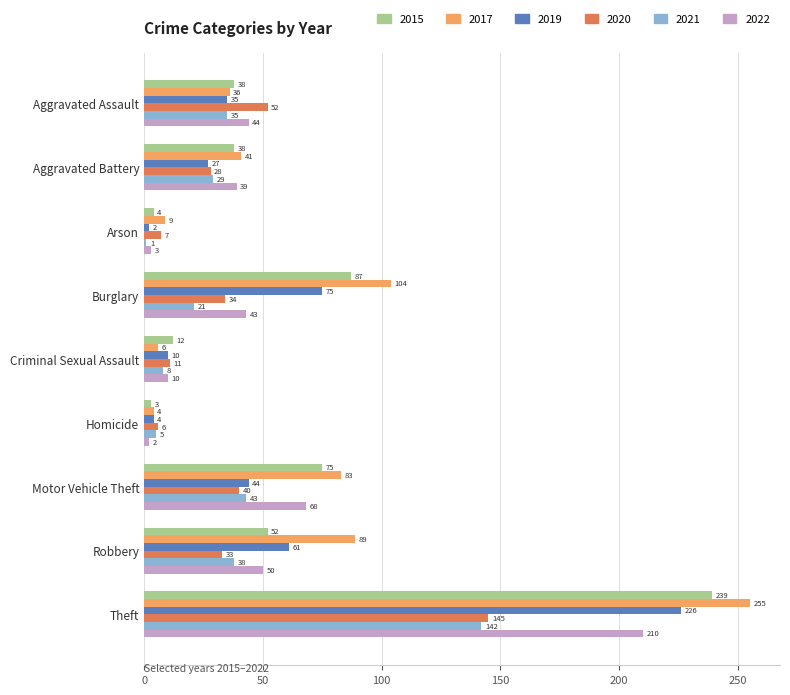

Which series changed the most between Burglary and Theft?

2022